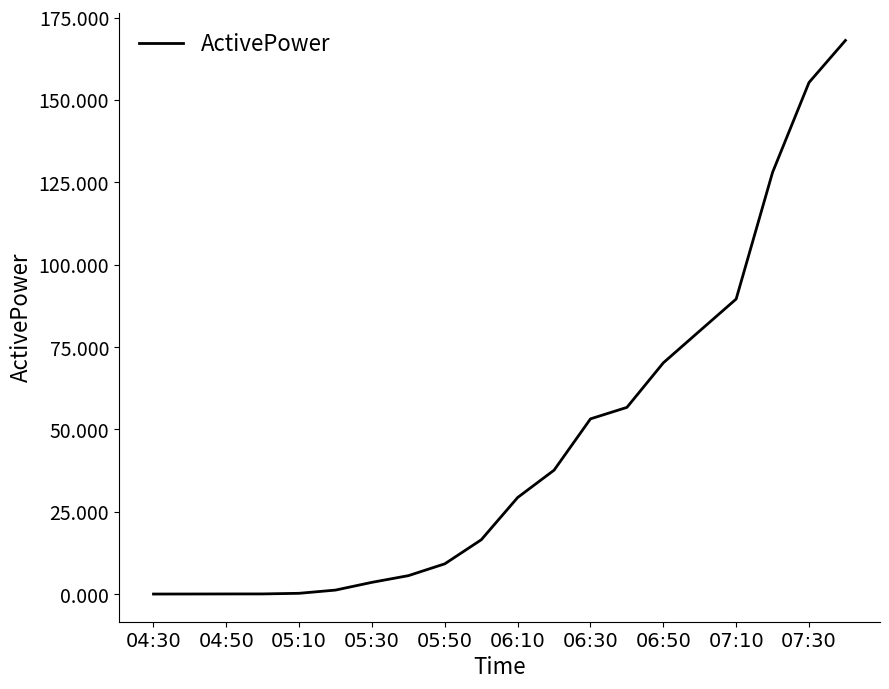

What is the maximum value shown in the chart?

168.0